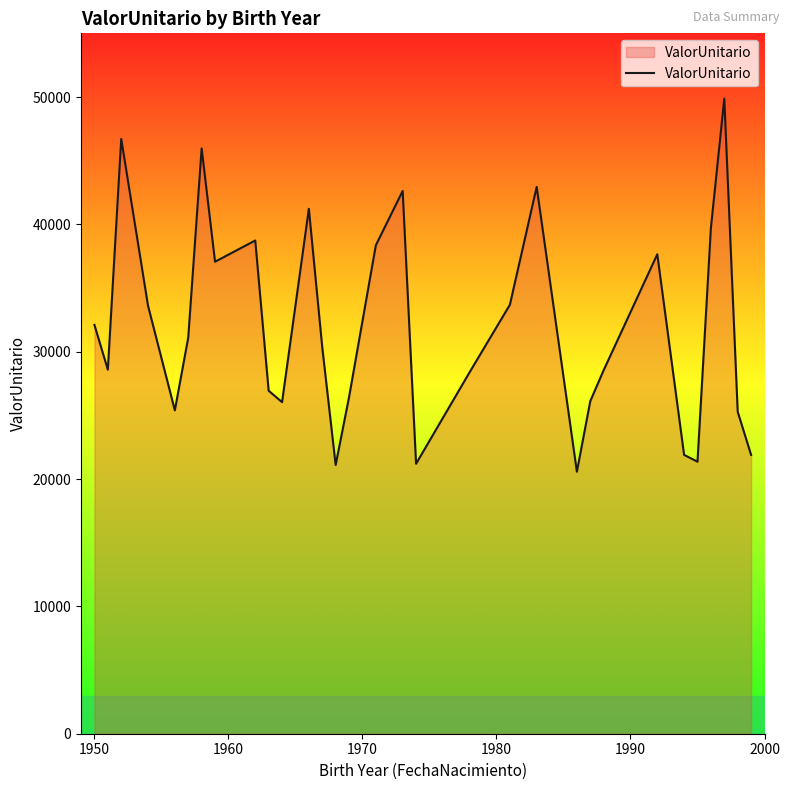

What is the difference between the maximum and minimum values?

29302.9